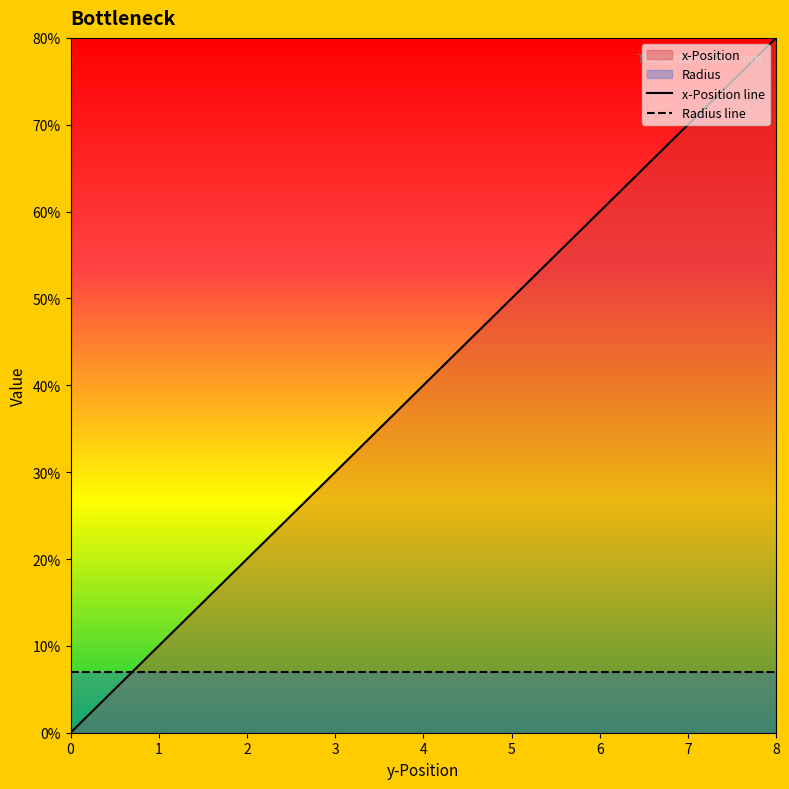

Between which two adjacent categories do Radius line and x-Position line first intersect?

0 and 1